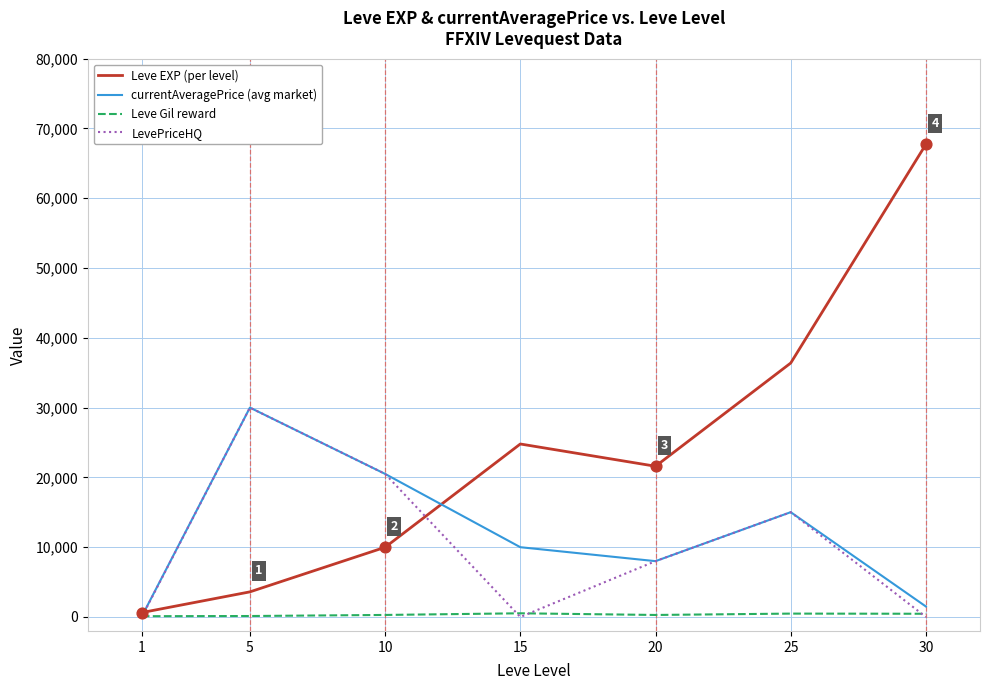

What is the total value across all series at 5?

63745.0